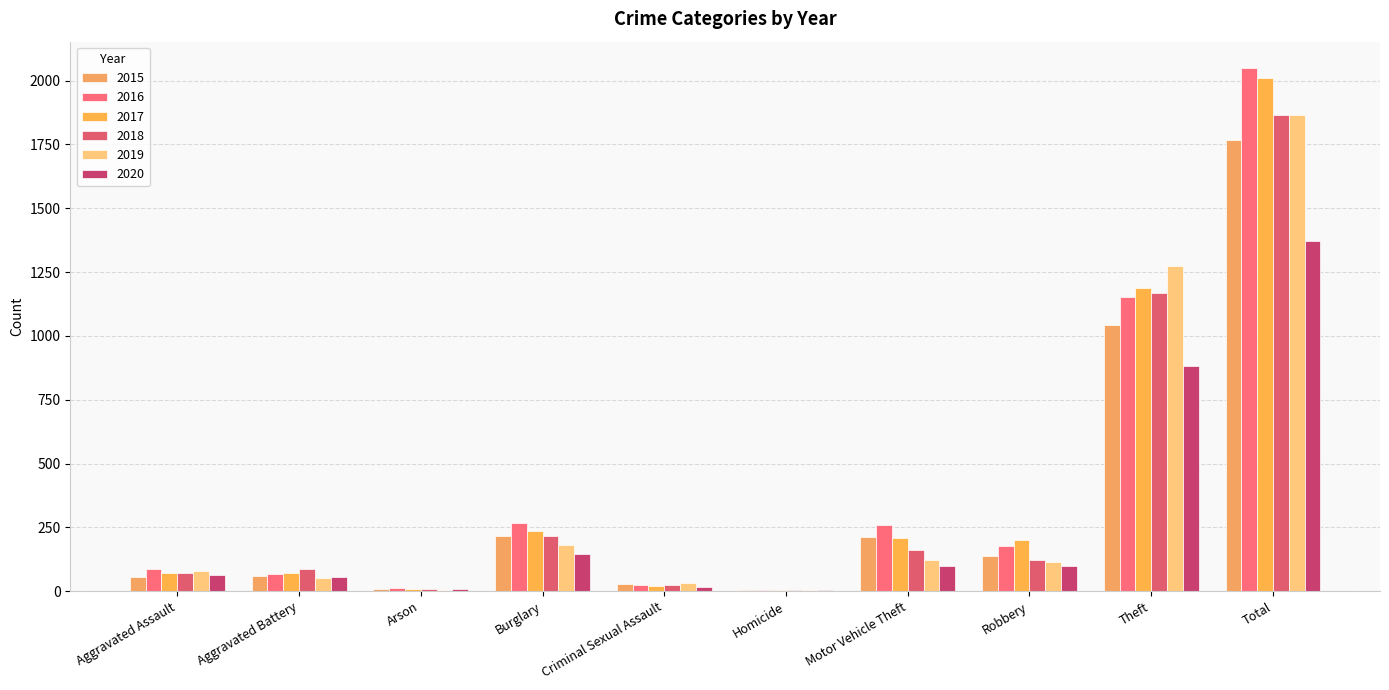

How many groups of bars are there?

10